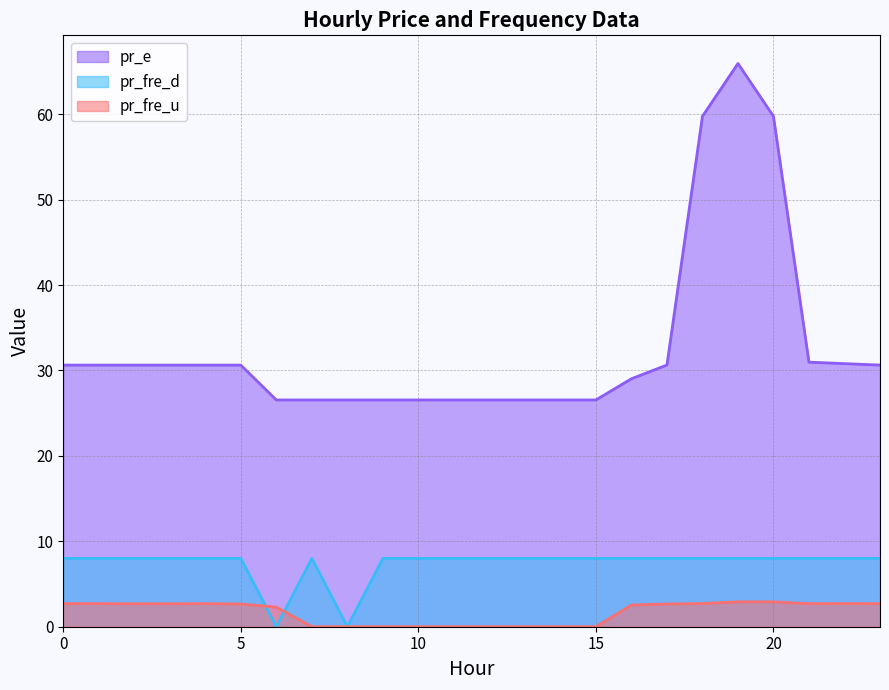

What is the total value across all series at 9?

34.6